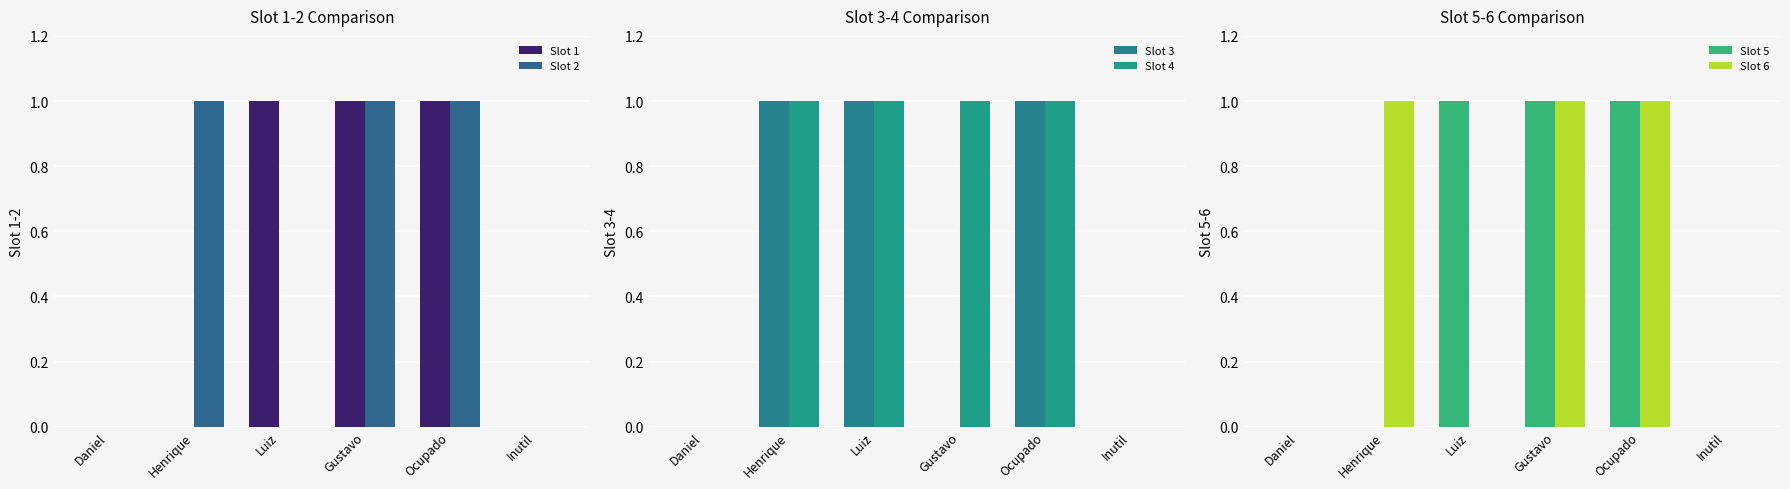

The Slot 1 series shows 0 at Inutil. True or false?

True